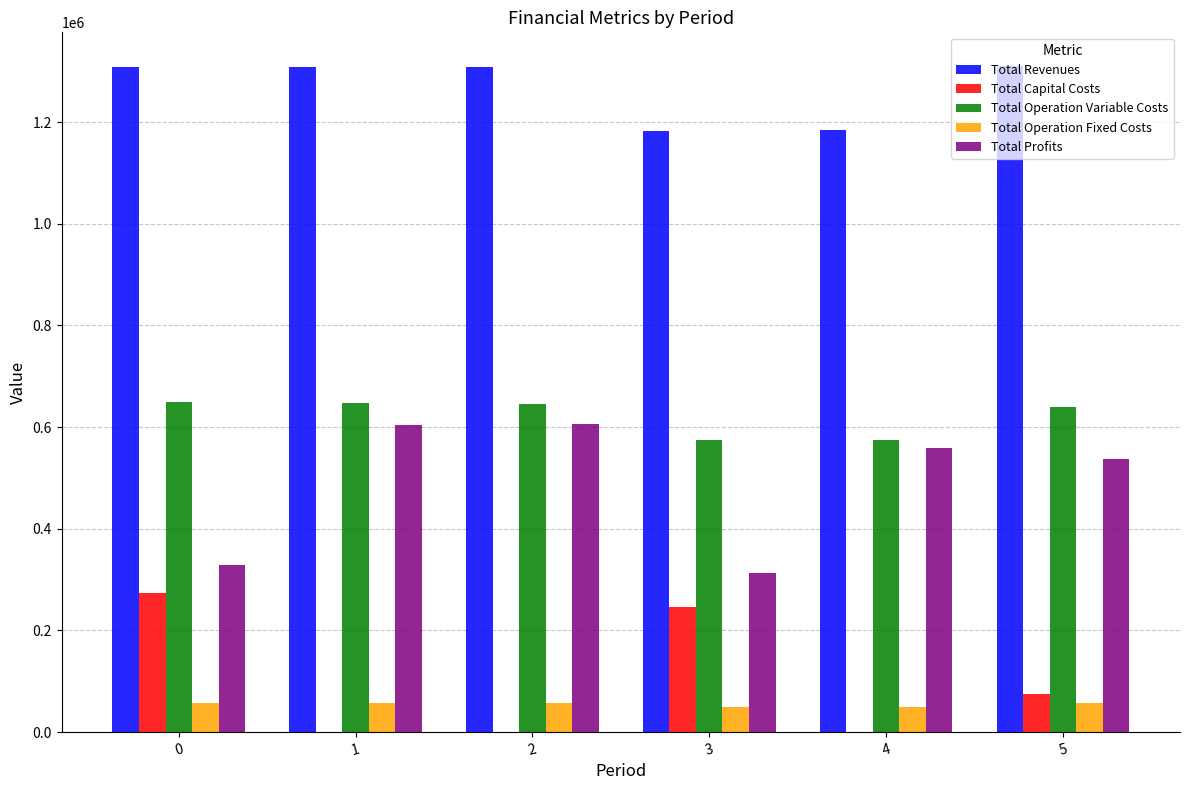

What are all the series names shown in the legend?

Total Revenues, Total Capital Costs, Total Operation Variable Costs, Total Operation Fixed Costs, Total Profits